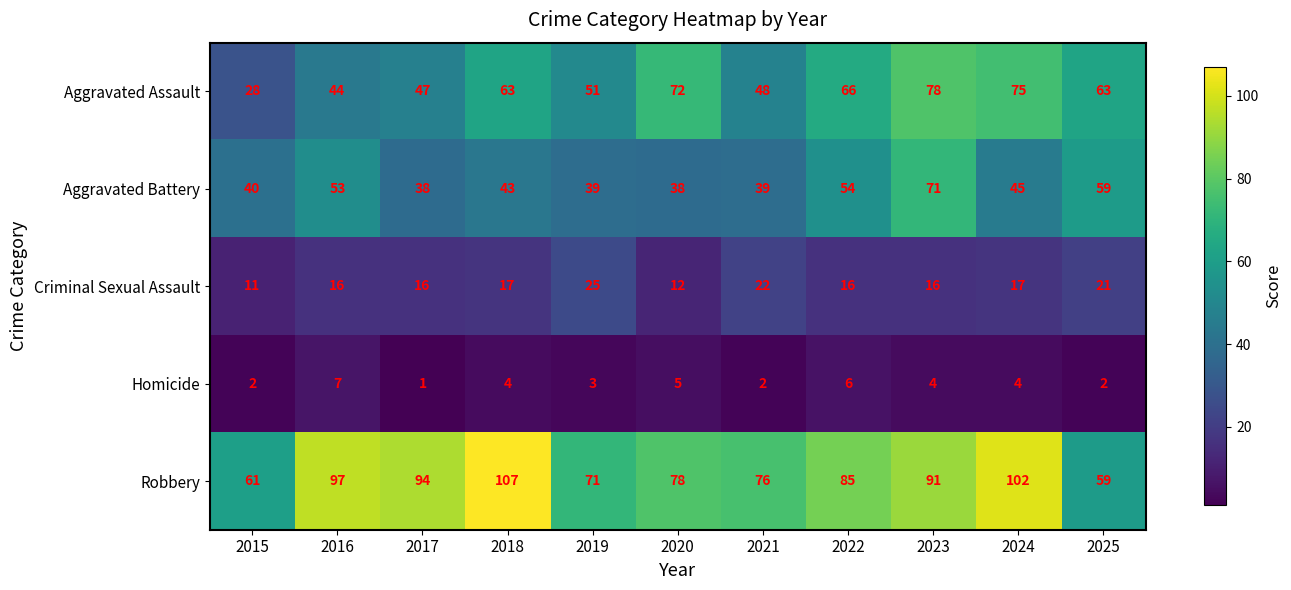

At which category is the sum across all series the highest?

2023